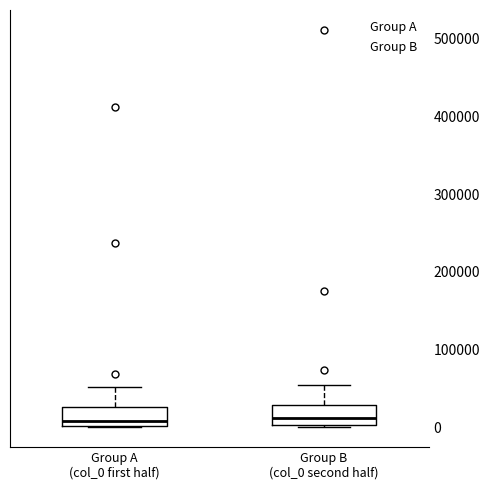

Where is the lower edge of the box for Group A (col_0 first half) on the y-axis? The values are not printed on the chart, so give them approximately, as read against the axis.

0